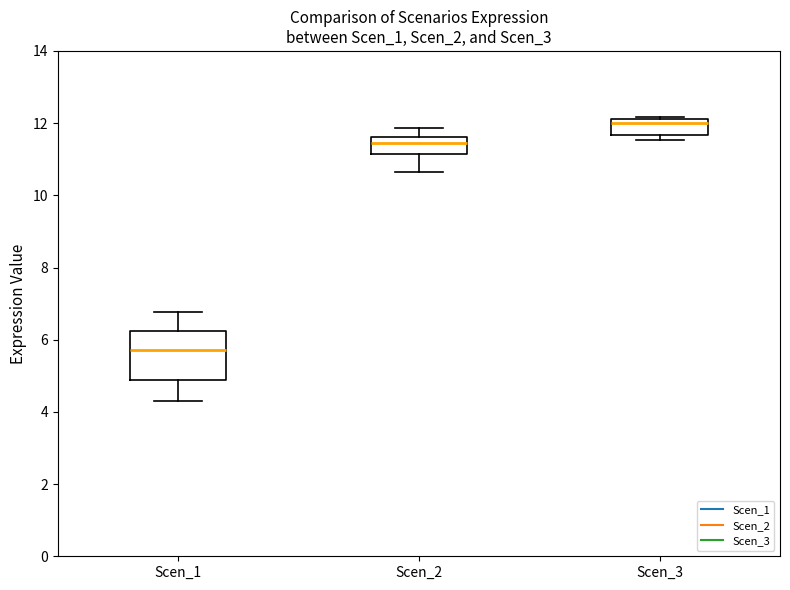

Which box has the lowest median line?

Scen_1